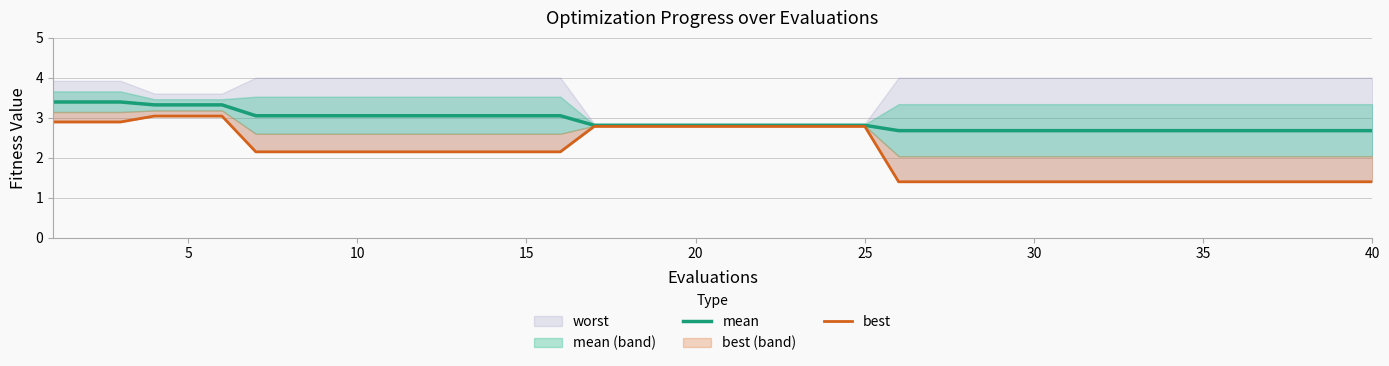

True or false: mean and best intersect in this chart.

False